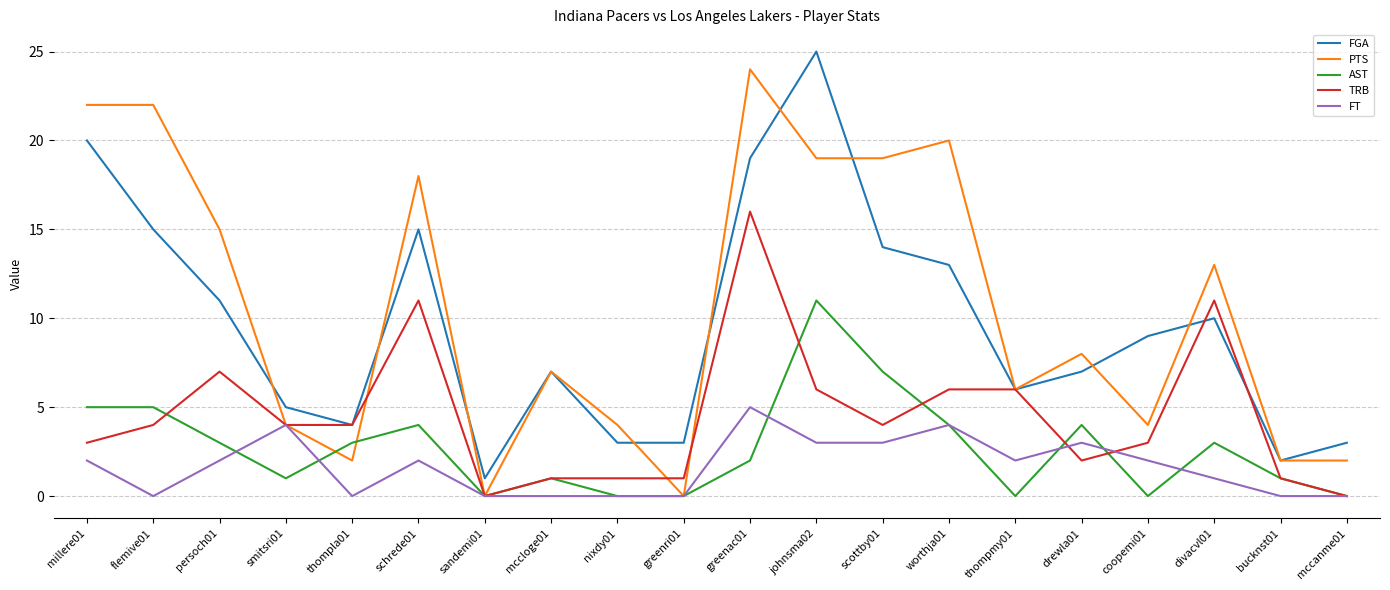

True or false: FT has more than 2 points higher than both neighbors.

True